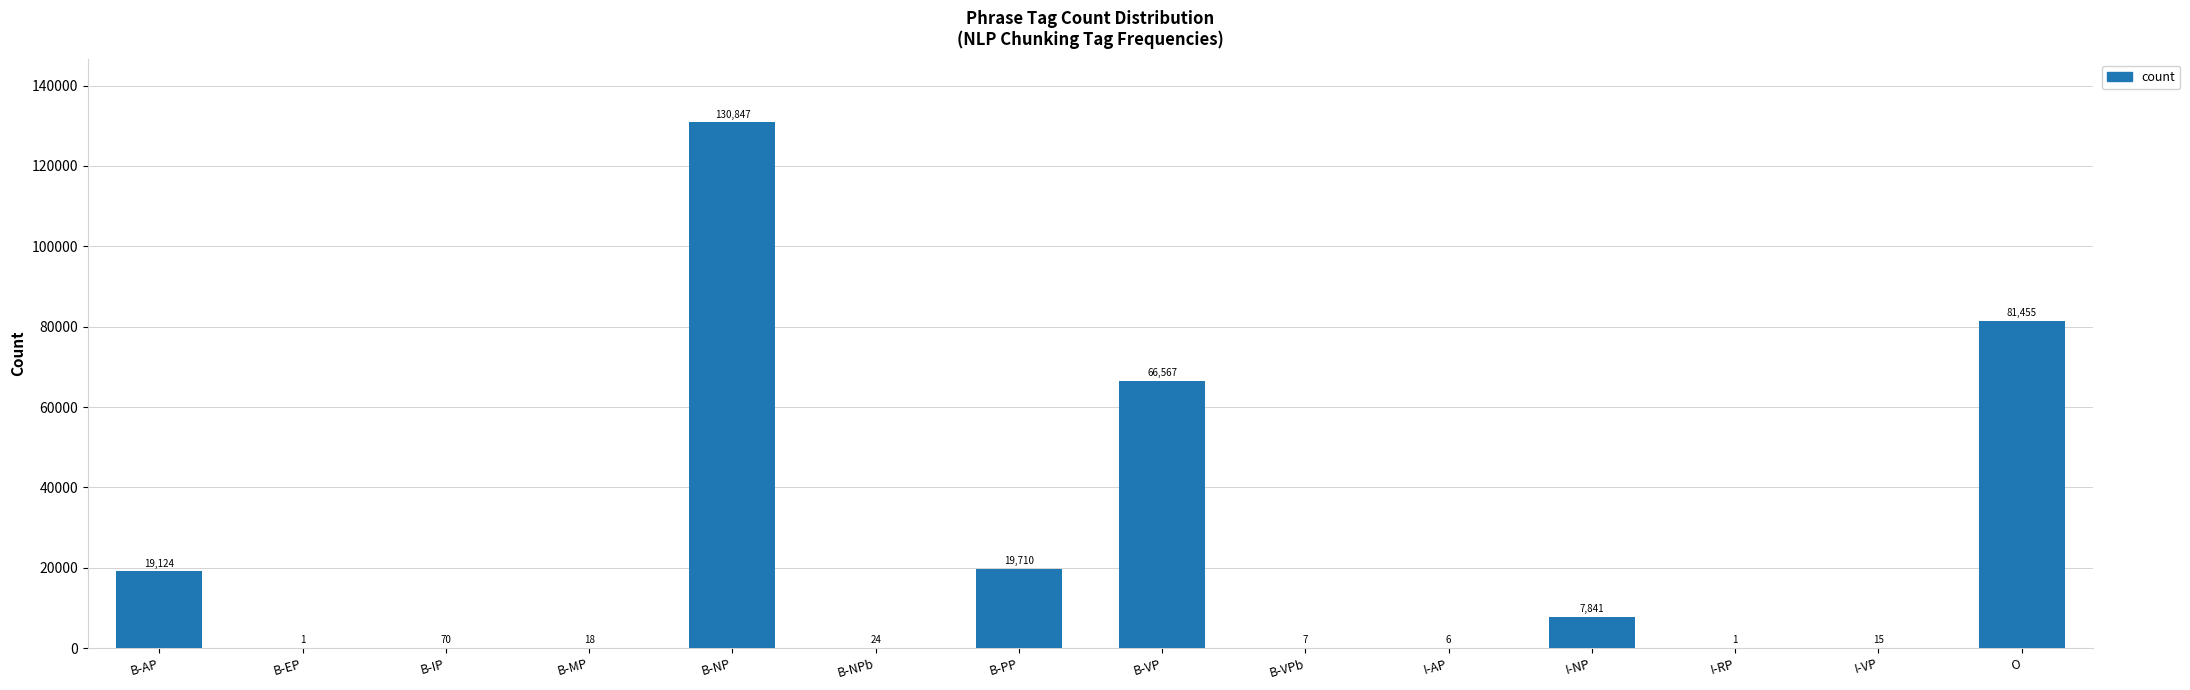

The chart shows a value of 15 at I-VP. True or false?

True